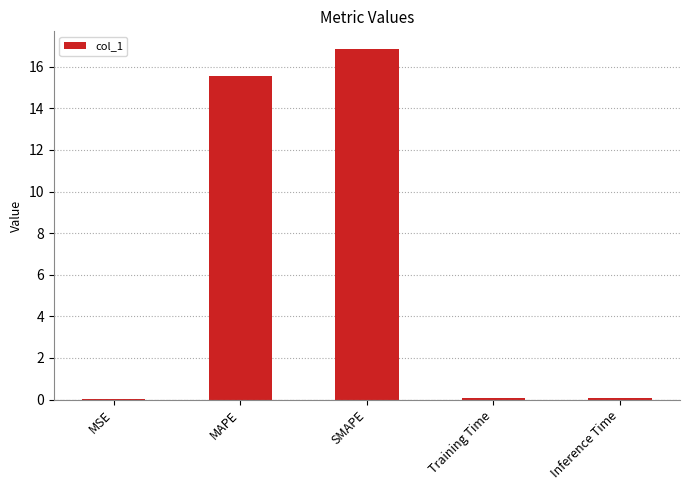

Is it true that the value at MAPE is 27.7?

False